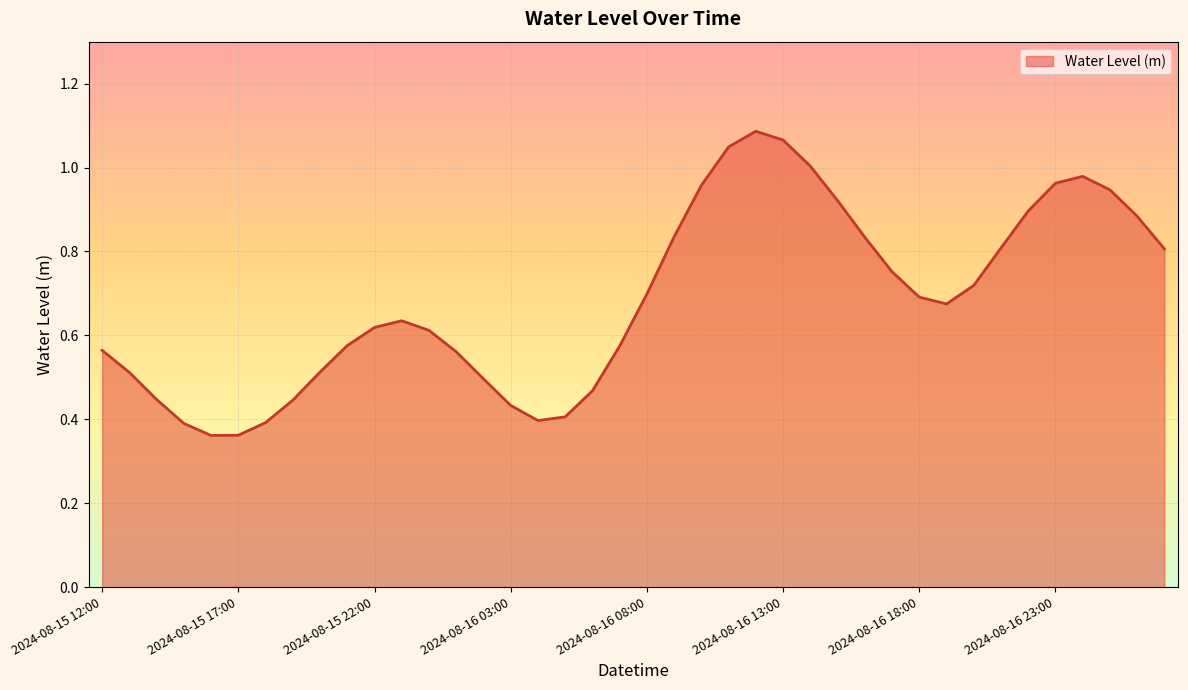

What is the label of the 30th point from the left?

2024-08-16 17:00